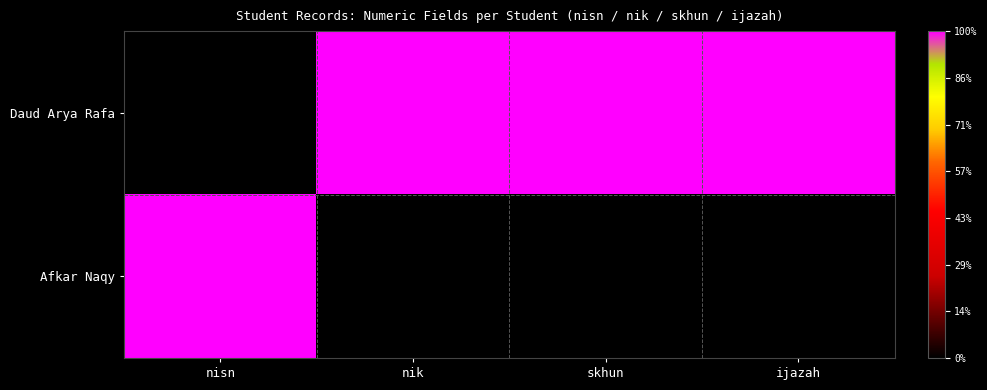

Reading left to right, list all the values displayed in this chart.

Daud Arya Rafa: nisn=0	nik=1	skhun=1	ijazah=1
Afkar Naqy: nisn=1	nik=0	skhun=0	ijazah=0